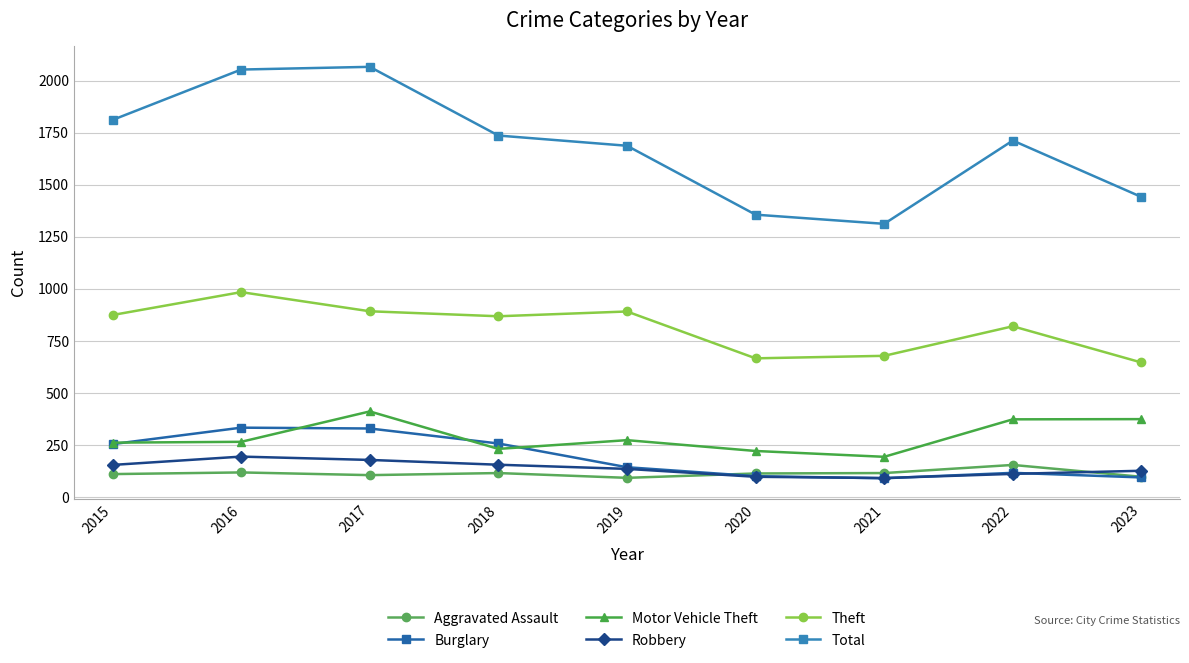

What is the value of the Motor Vehicle Theft point at the 8th from the left?

373